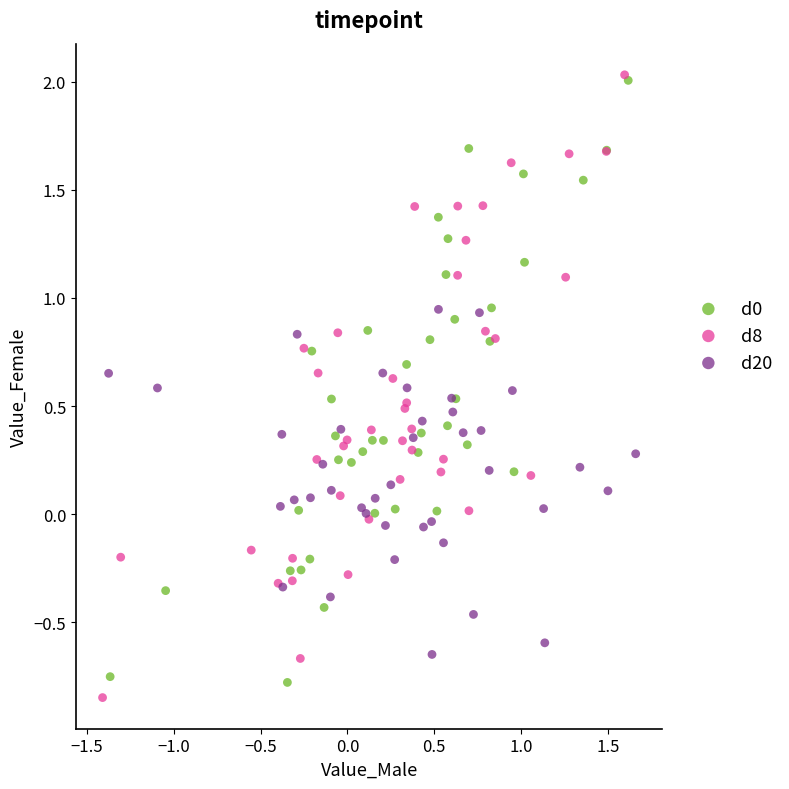

Which series reaches the minimum Y coordinate?

d8